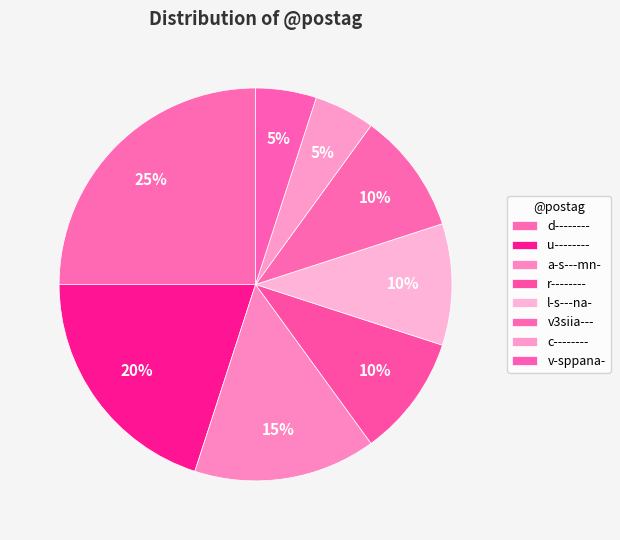

True or false: v3siia--- accounts for 10% of the total.

True